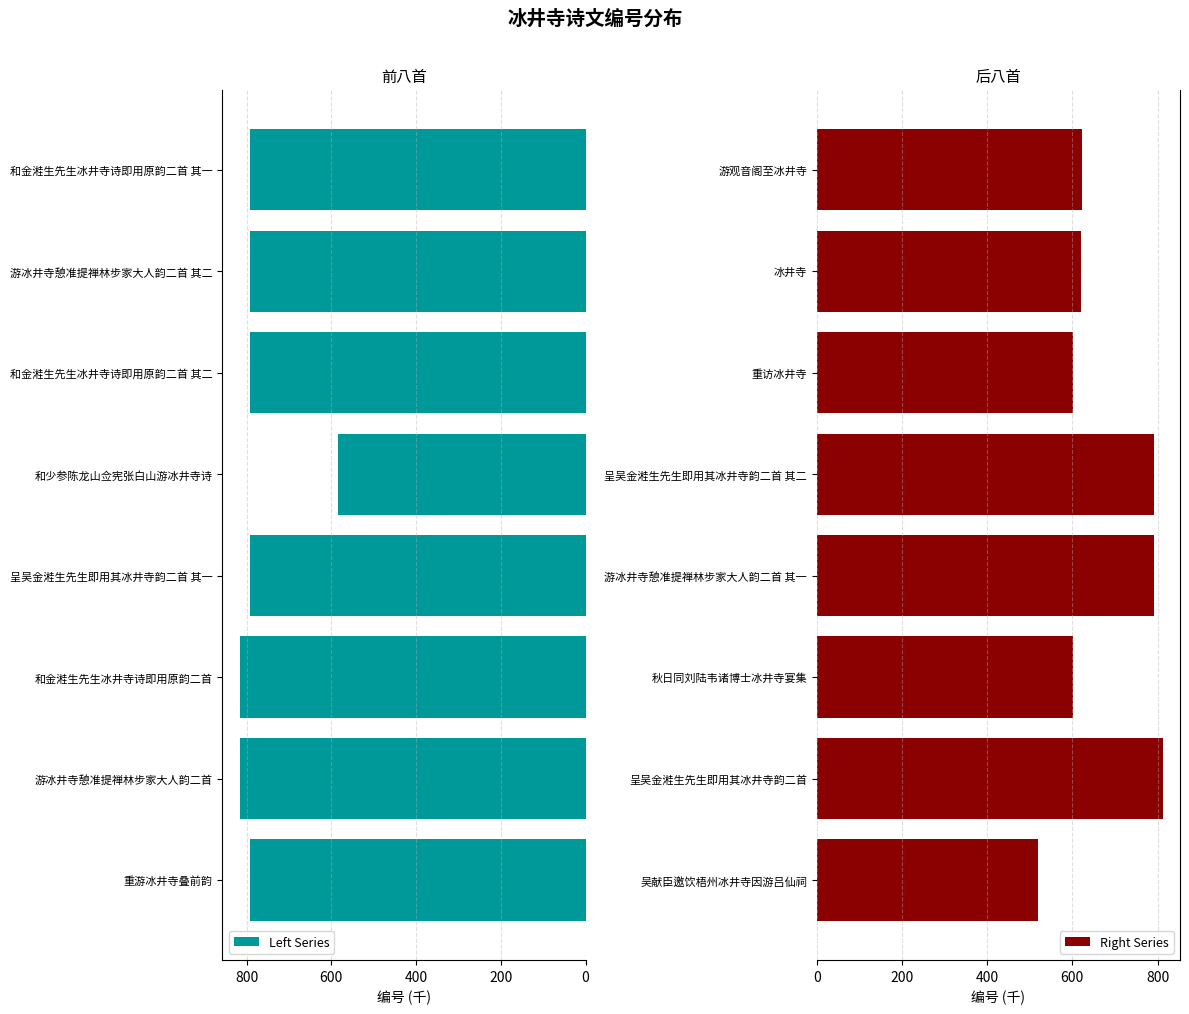

What is the maximum value for Left Series?

816.2